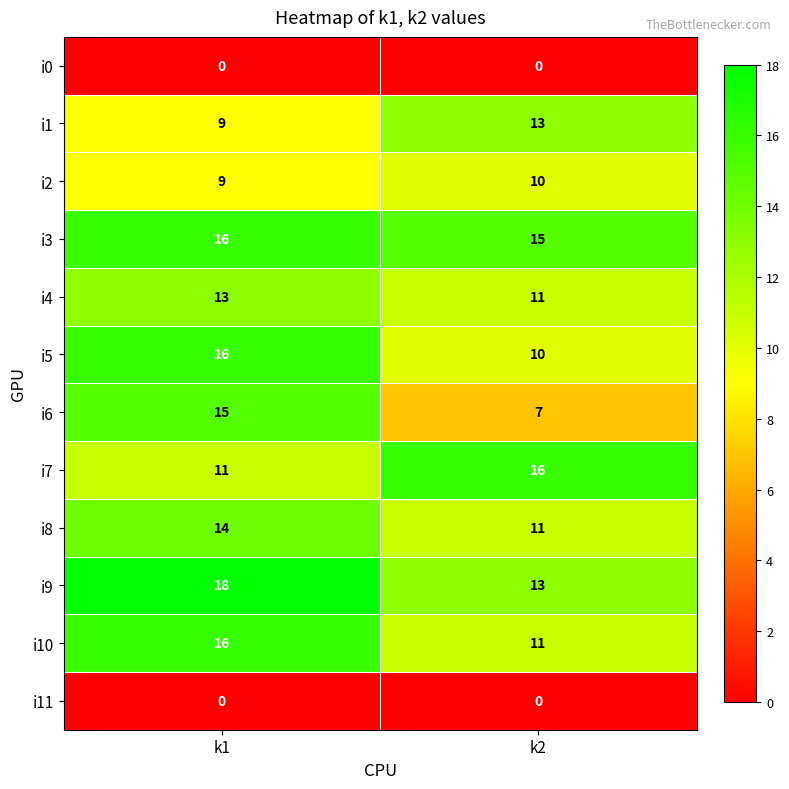

Reading left to right, extract all data points from this chart.

i0: k1=0	k2=0
i1: k1=9	k2=13
i2: k1=9	k2=10
i3: k1=16	k2=15
i4: k1=13	k2=11
i5: k1=16	k2=10
i6: k1=15	k2=7
i7: k1=11	k2=16
i8: k1=14	k2=11
i9: k1=18	k2=13
i10: k1=16	k2=11
i11: k1=0	k2=0